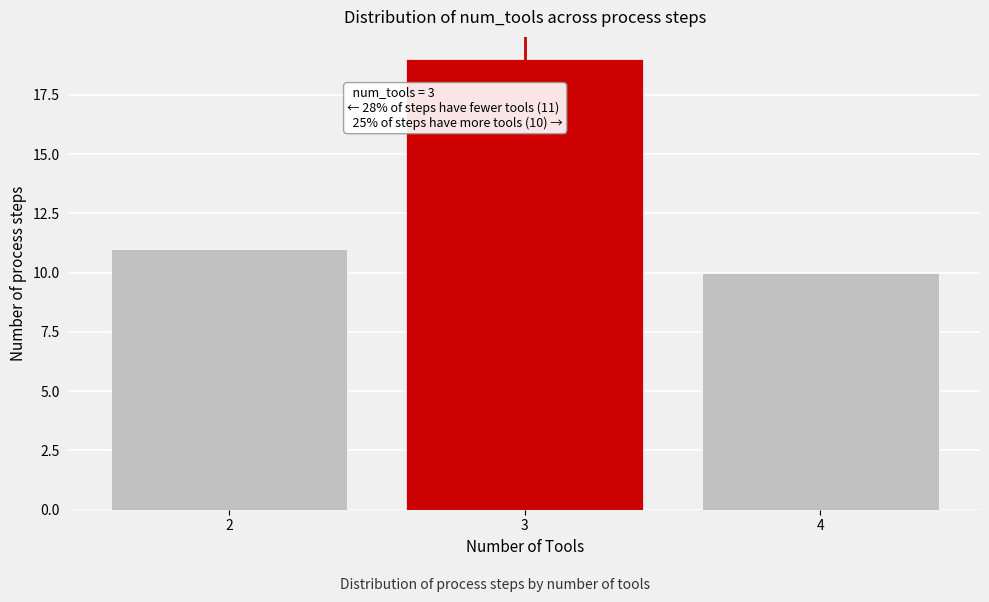

Reading left to right, what are all the values shown in this chart?

2=11	3=19	4=10